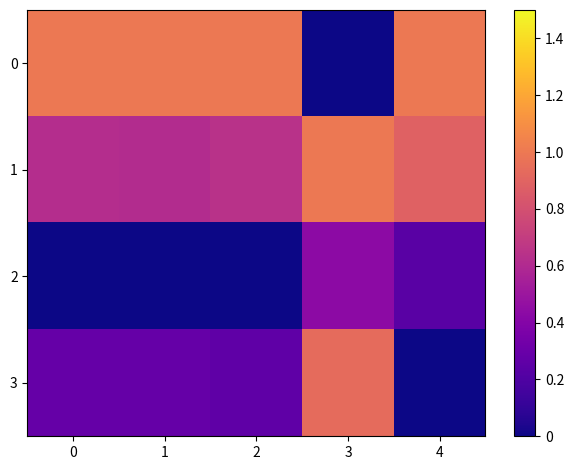

Between 1 and 0, which is larger?

1